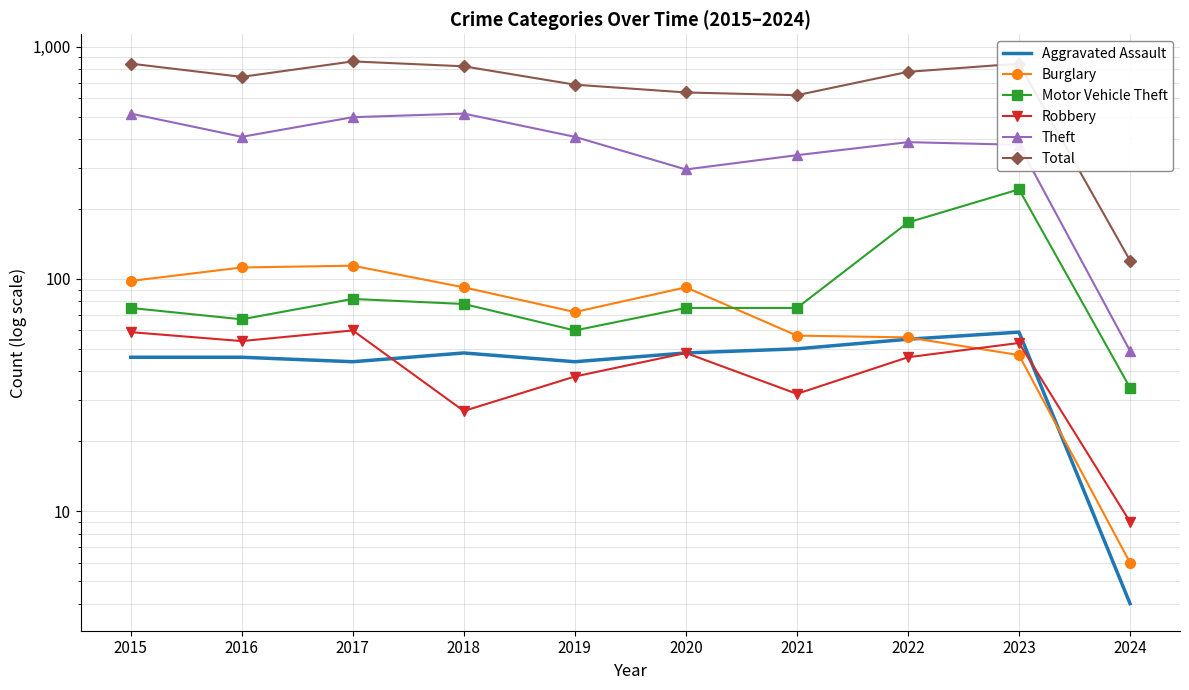

Is the value of Aggravated Assault at 2018 greater than the value of Robbery at 2023?

No